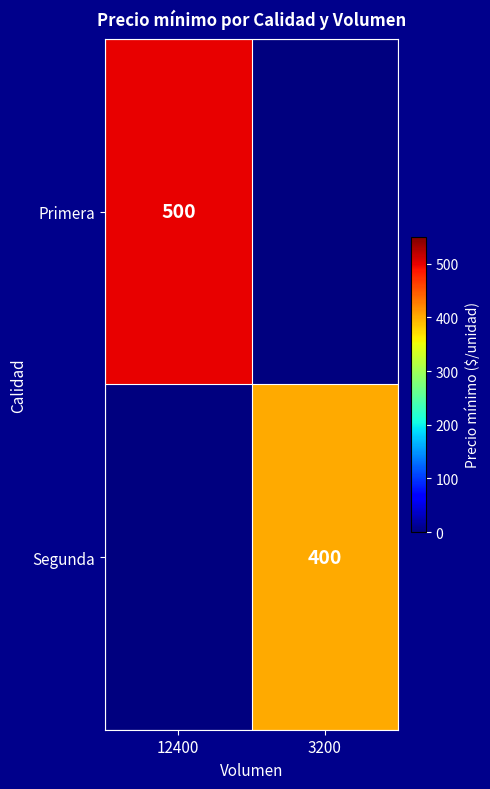

The value of Segunda at 3200 is 593. True or false?

False